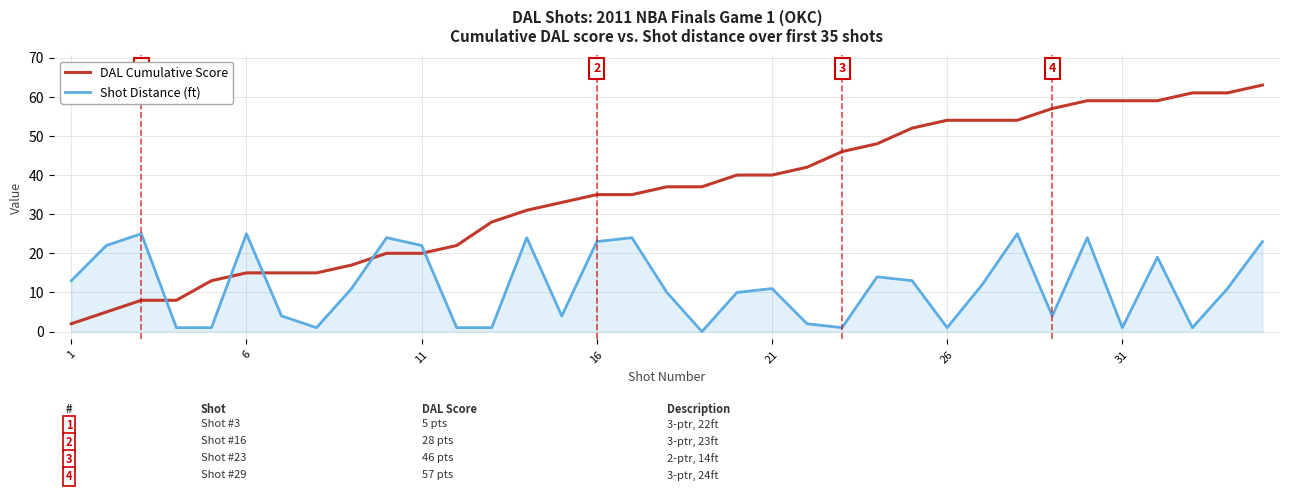

Rank the series by their maximum value, from highest to lowest.

DAL Cumulative Score, Shot Distance (ft)